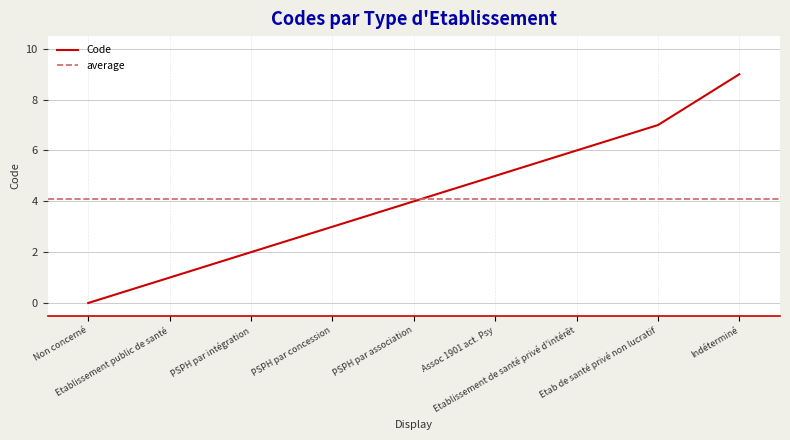

What is the approximate value at Etab de santé privé non lucratif?

7